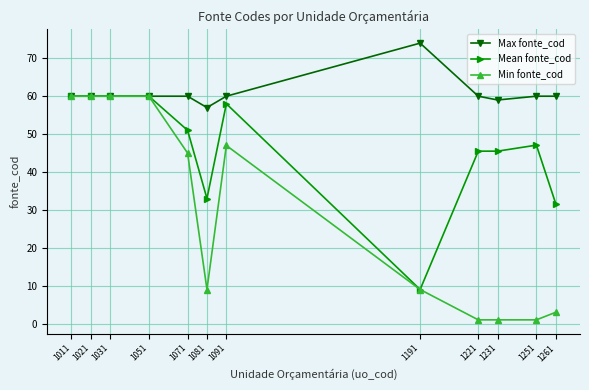

What is the difference between the maximum and minimum values in the Mean fonte_cod series?

51.0